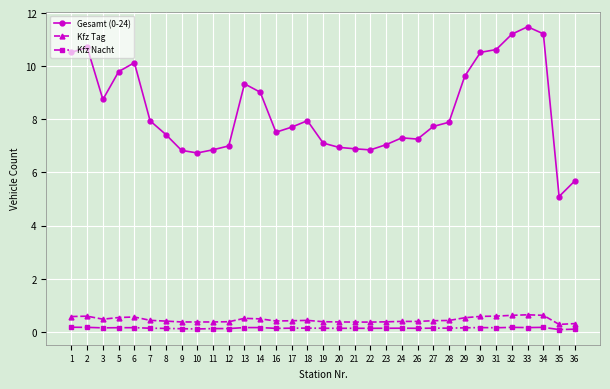

At how many categories does at least one series exceed 0?

33